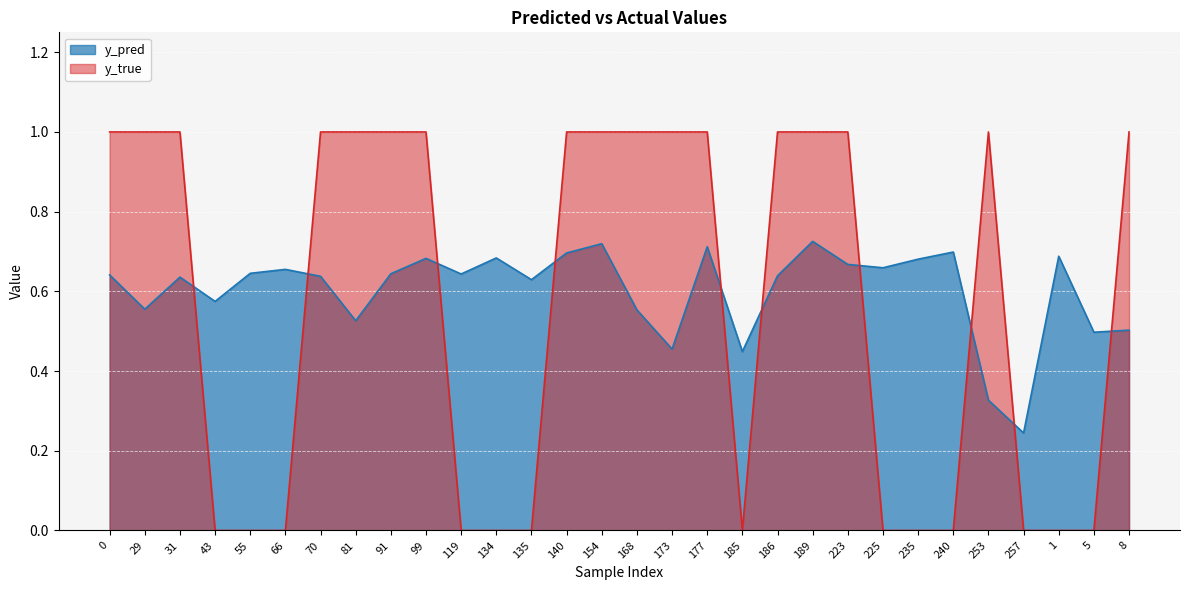

Reading left to right, what are all the values shown in this chart?

y_pred: 0=0.6	29=0.6	31=0.6	43=0.6	55=0.6	66=0.7	70=0.6	81=0.5	91=0.6	99=0.7	119=0.6	134=0.7	135=0.6	140=0.7	154=0.7	168=0.6	173=0.5	177=0.7	185=0.4	186=0.6	189=0.7	223=0.7	225=0.7	235=0.7	240=0.7	253=0.3	257=0.2	1=0.7	5=0.5	8=0.5
y_true: 0=1.0	29=1.0	31=1.0	43=0.0	55=0.0	66=0.0	70=1.0	81=1.0	91=1.0	99=1.0	119=0.0	134=0.0	135=0.0	140=1.0	154=1.0	168=1.0	173=1.0	177=1.0	185=0.0	186=1.0	189=1.0	223=1.0	225=0.0	235=0.0	240=0.0	253=1.0	257=0.0	1=0.0	5=0.0	8=1.0